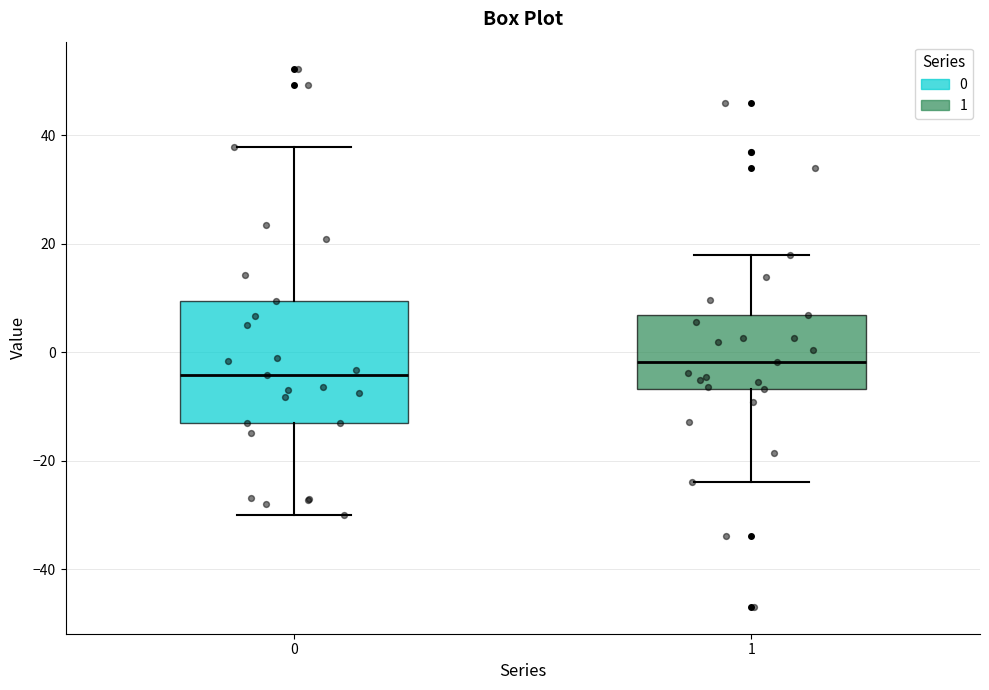

Comparing the boxes themselves (not the whiskers), which one is the tallest?

0